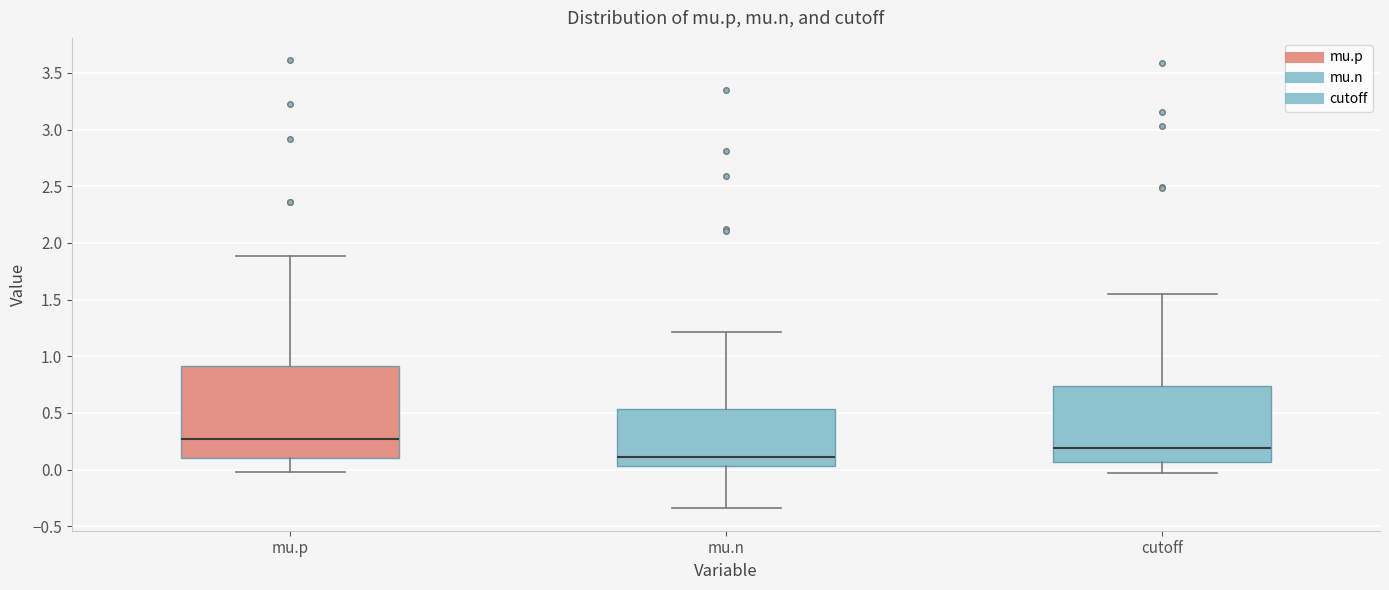

Reading left to right, read every box against the y-axis: the position of its median line, the range the box covers, and the ends of its whiskers. The values are not printed on the chart, so give them approximately, as read against the axis.

mu.p: median 0.25, box 0.10 to 0.90, whiskers 0.00 to 1.90
mu.n: median 0.10, box 0.05 to 0.55, whiskers -0.35 to 1.20
cutoff: median 0.20, box 0.05 to 0.75, whiskers -0.05 to 1.55